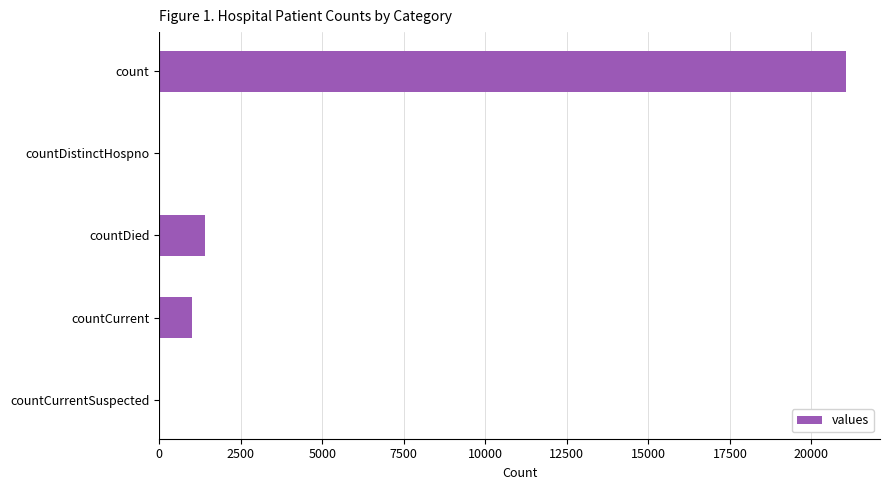

Count the number of categories in the chart.

5